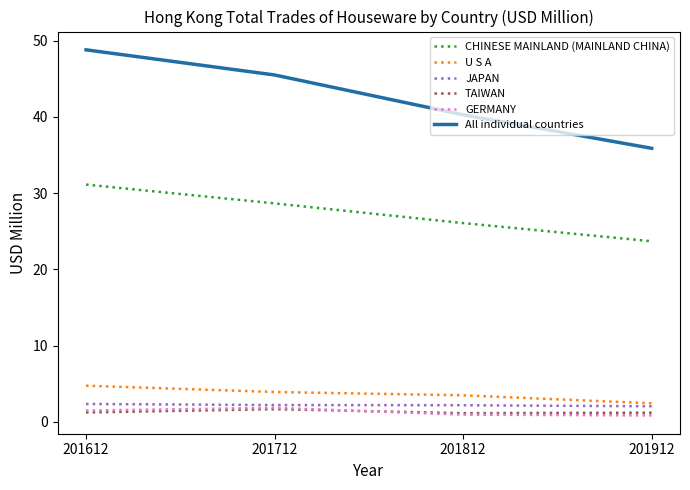

Does the chart have visible grid lines?

No